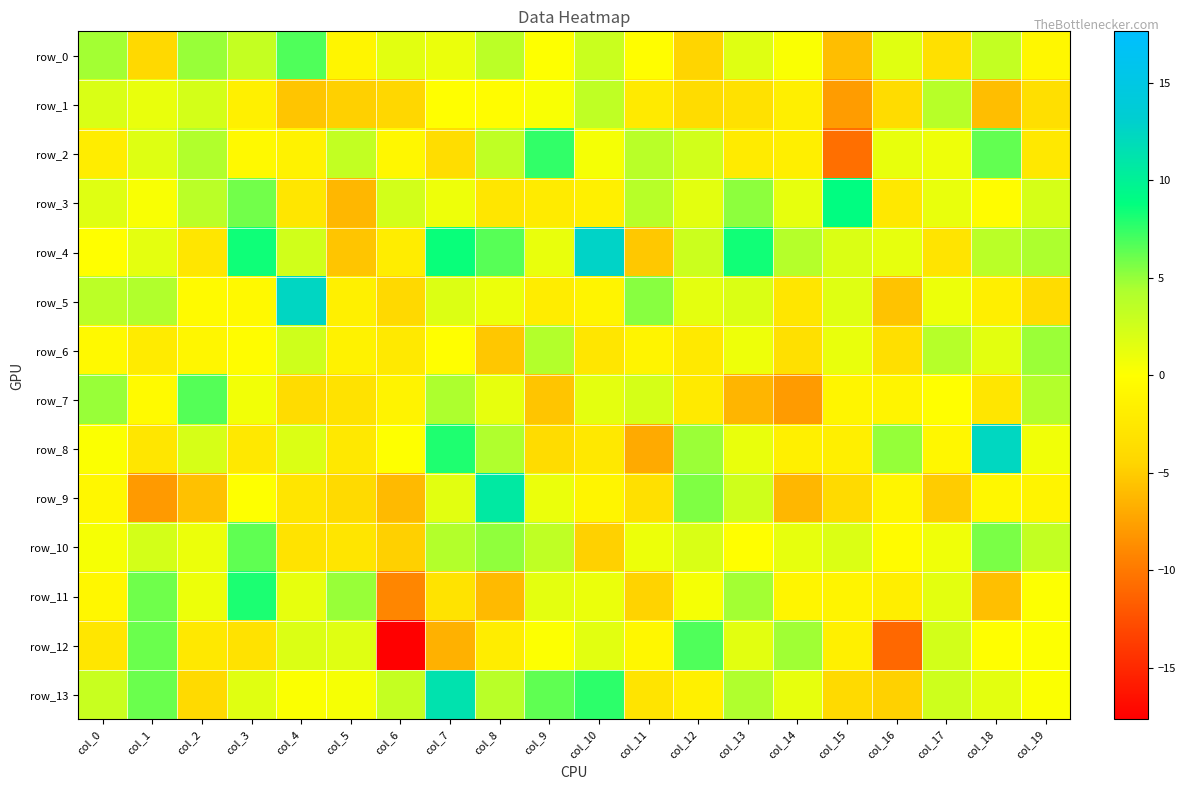

What is the highest value of the row_3 series?

8.9